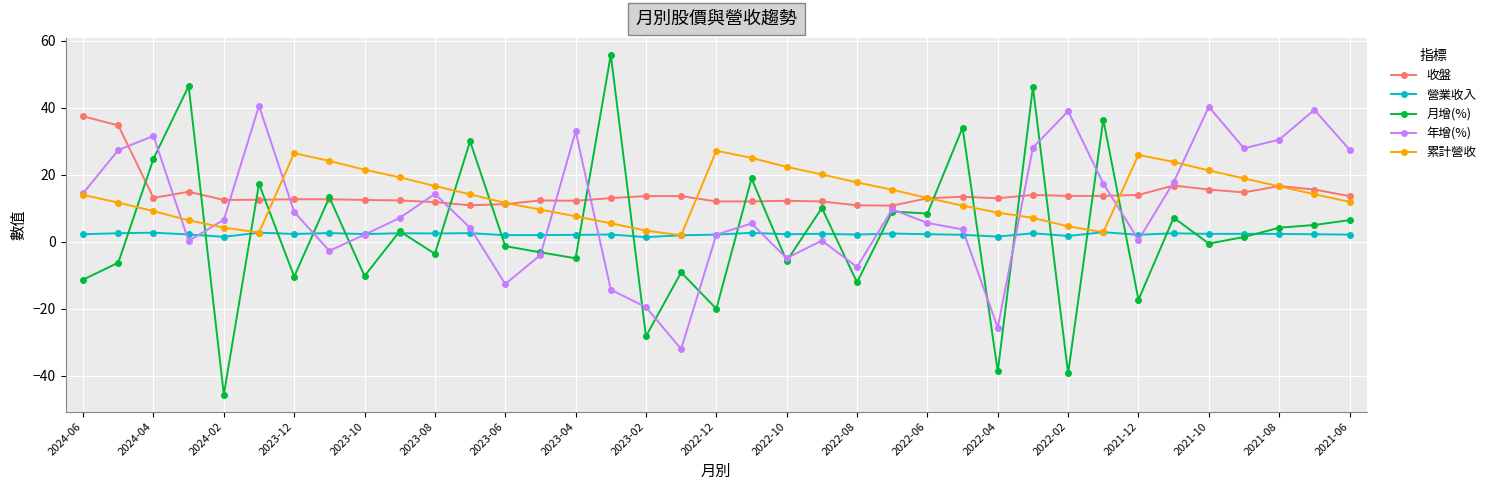

What is the value of the 月增(%) point at the 16th from the left?

55.8